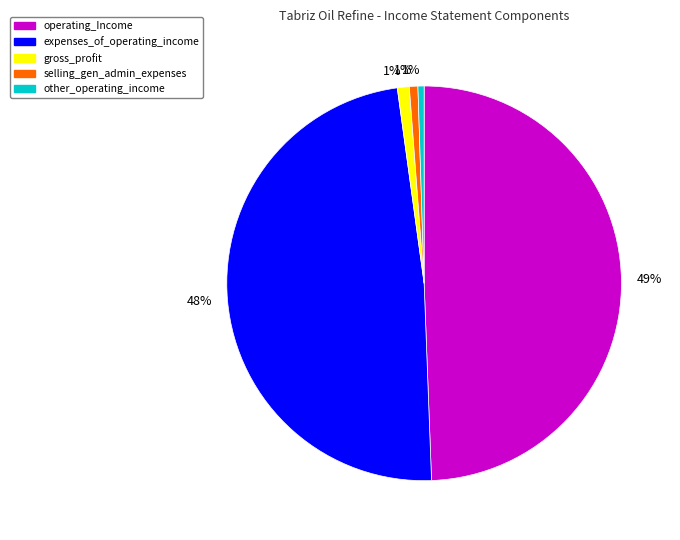

Between other_operating_income and operating_Income, which is larger?

operating_Income